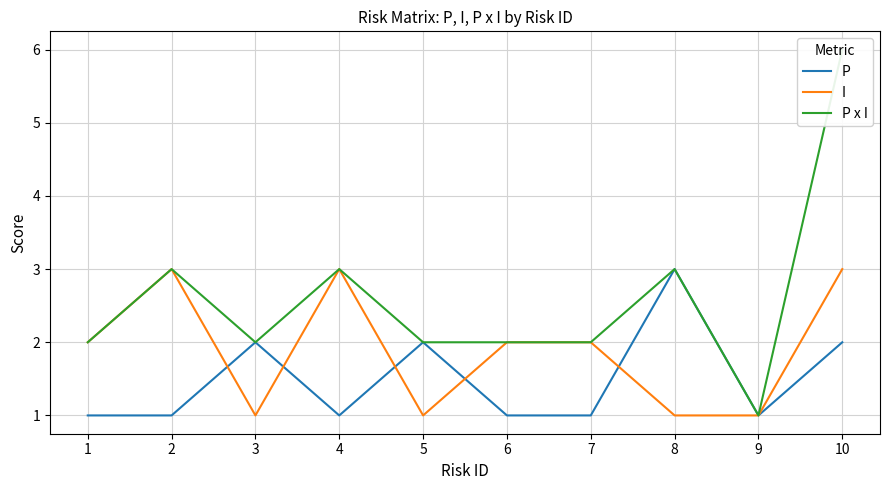

List the series in order of their peak value, lowest first.

P, I, P x I